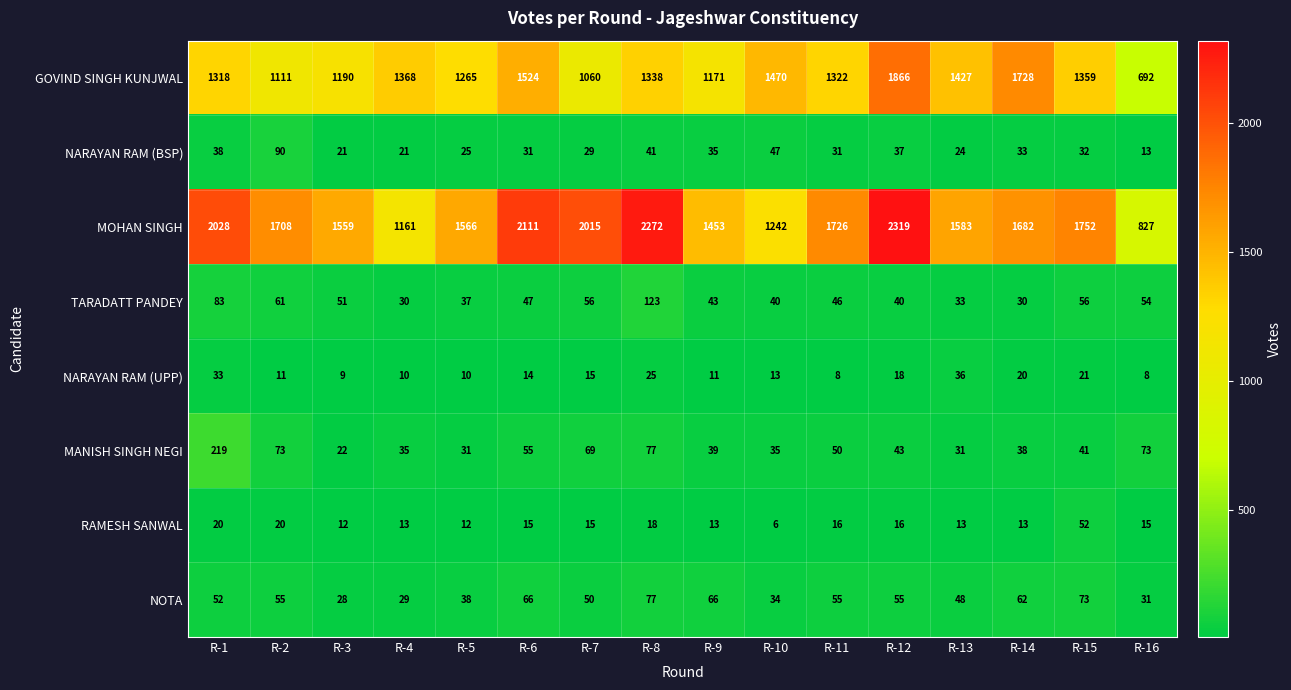

Which series has the widest spread of values?

MOHAN SINGH